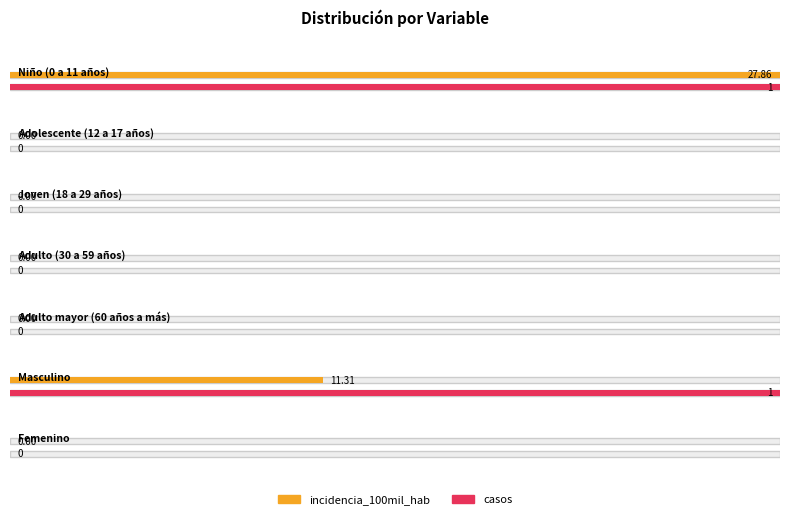

What is the maximum value for casos?

1.0